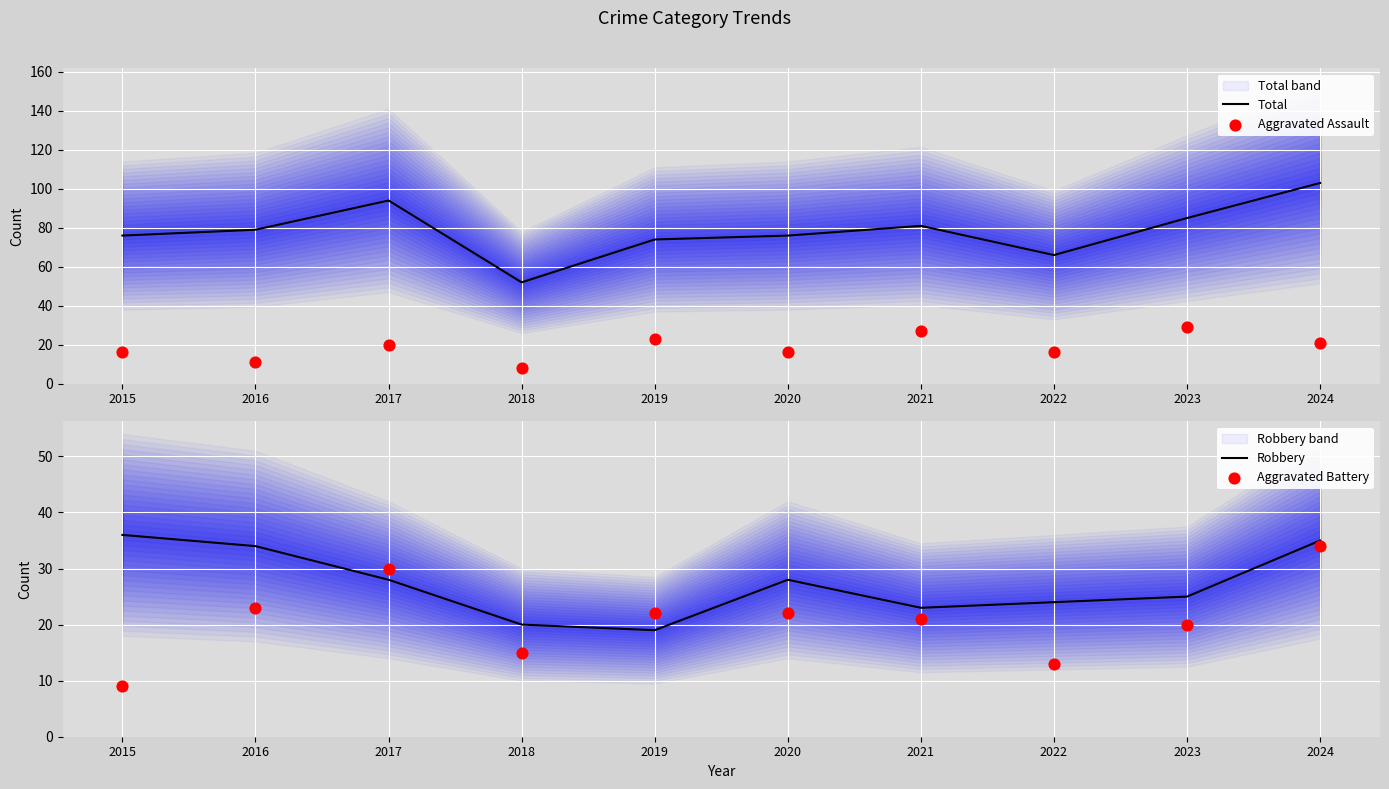

Which series has the widest spread of Y values?

Total